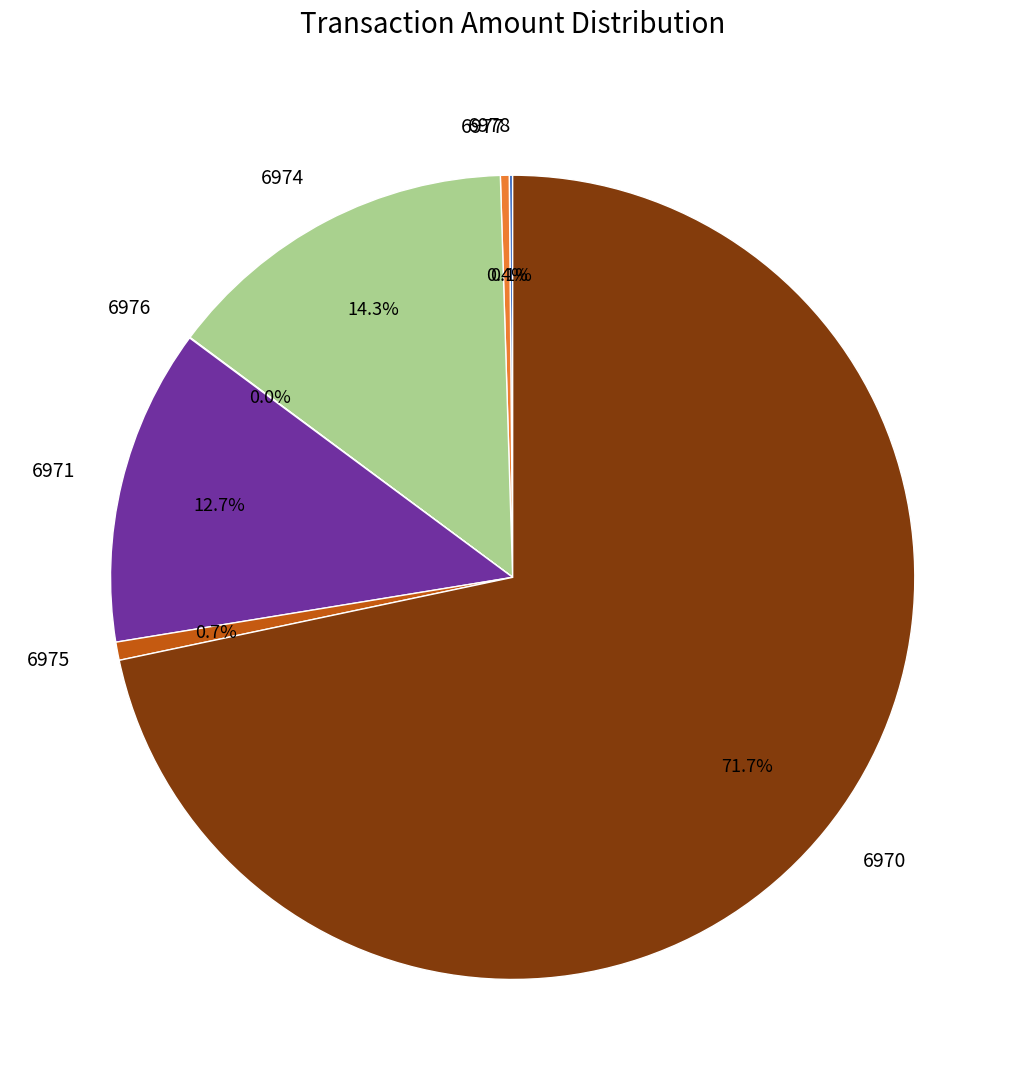

Which slice is the largest?

6970